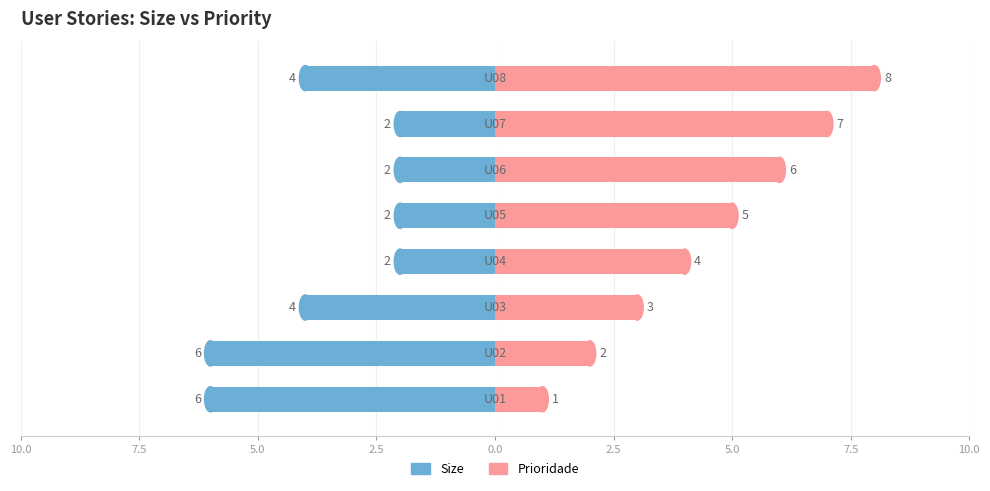

Which series has the largest range (max minus min)?

Prioridade